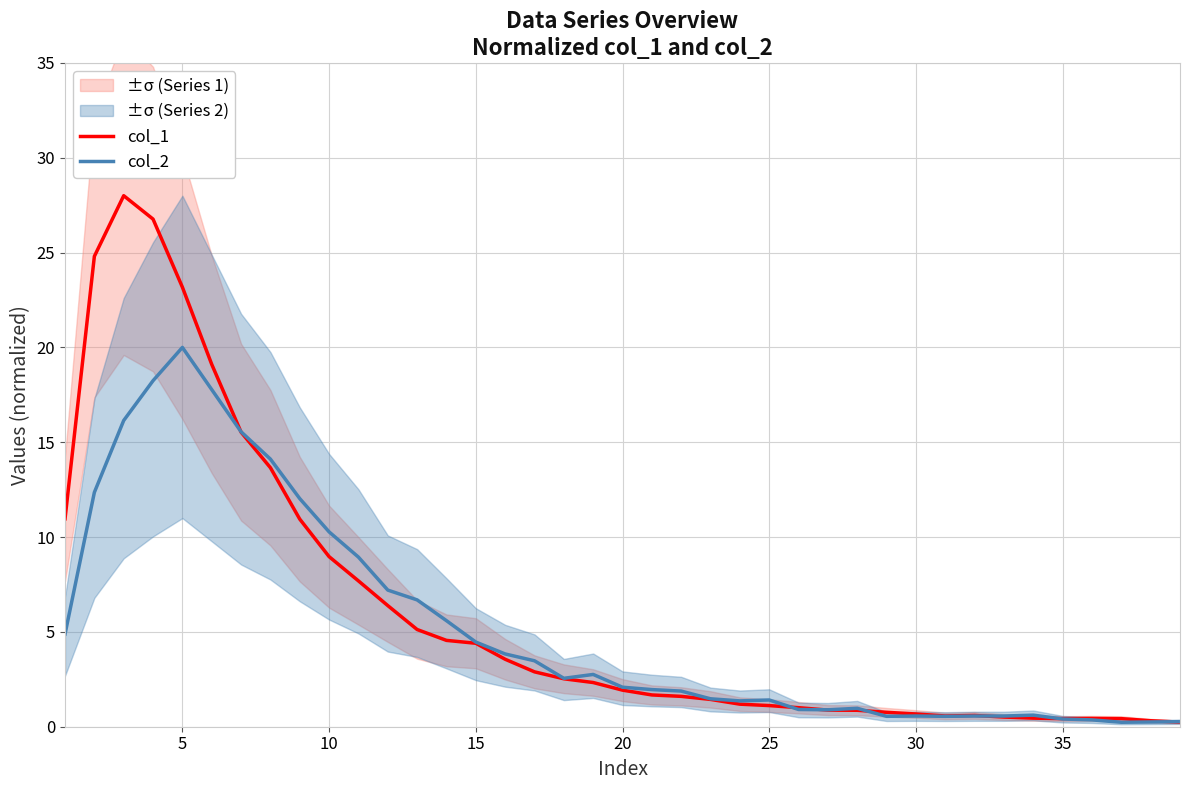

At how many categories does at least one series exceed 10?

10